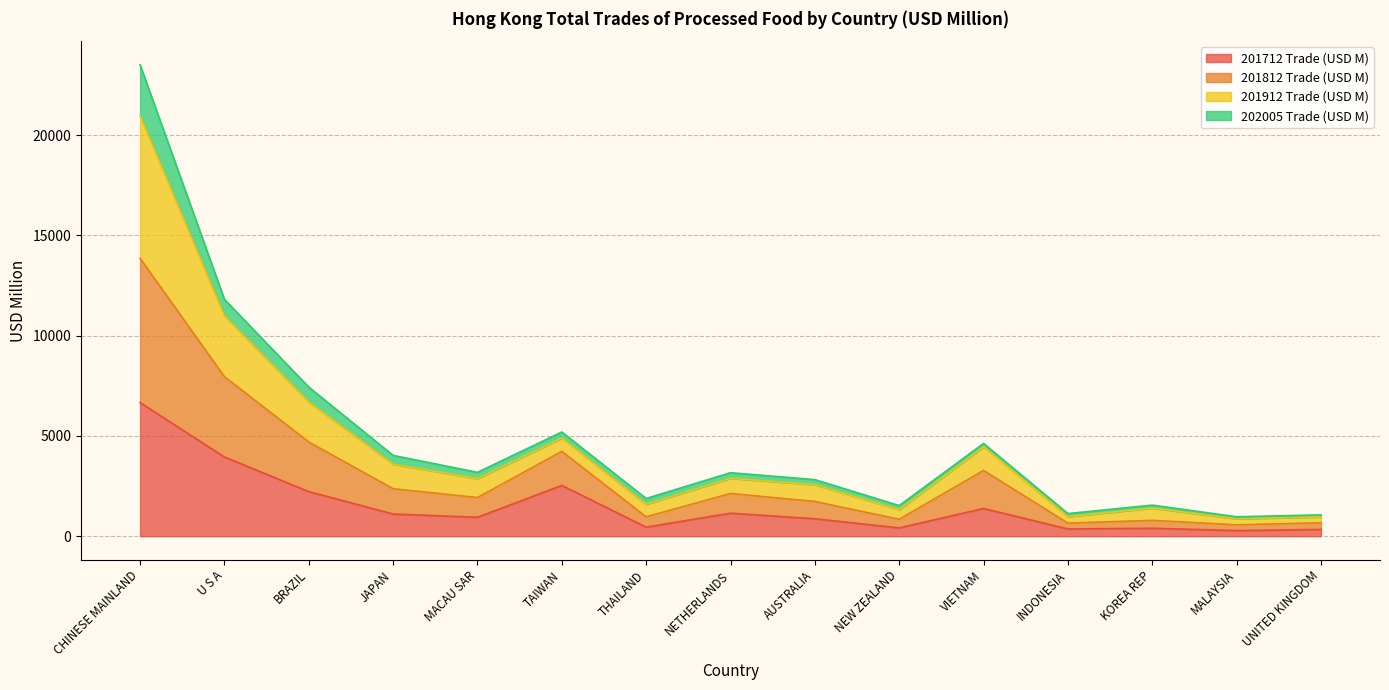

What is the total value across all series at CHINESE MAINLAND?

23501.9